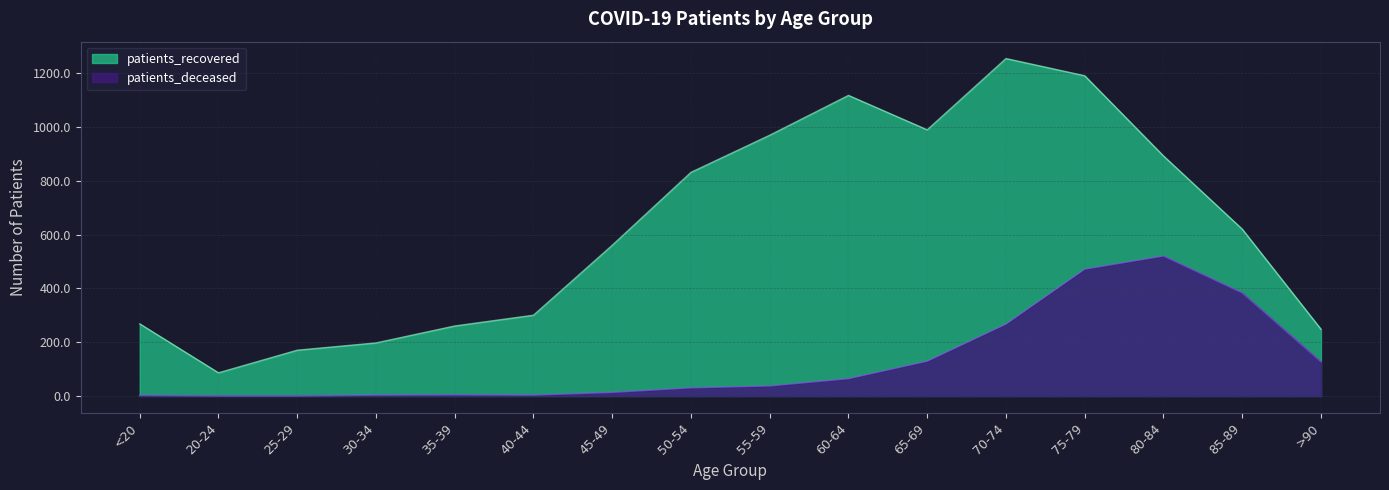

At which label is patients_recovered closest to 670?

85-89